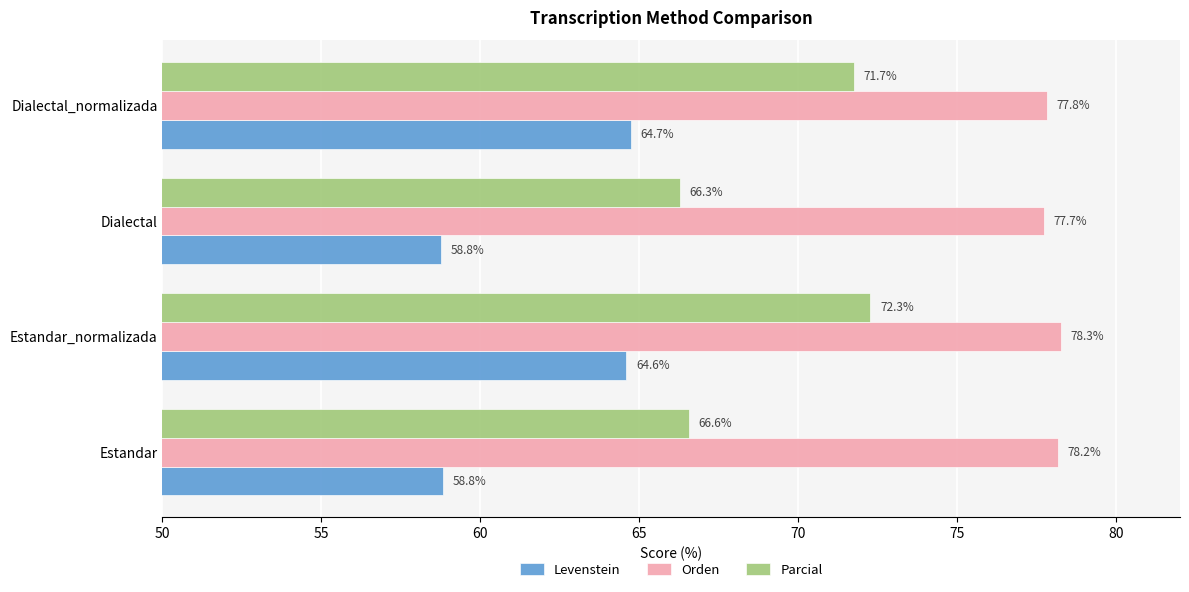

List the series in order of their overall mean, highest first.

Orden, Parcial, Levenstein